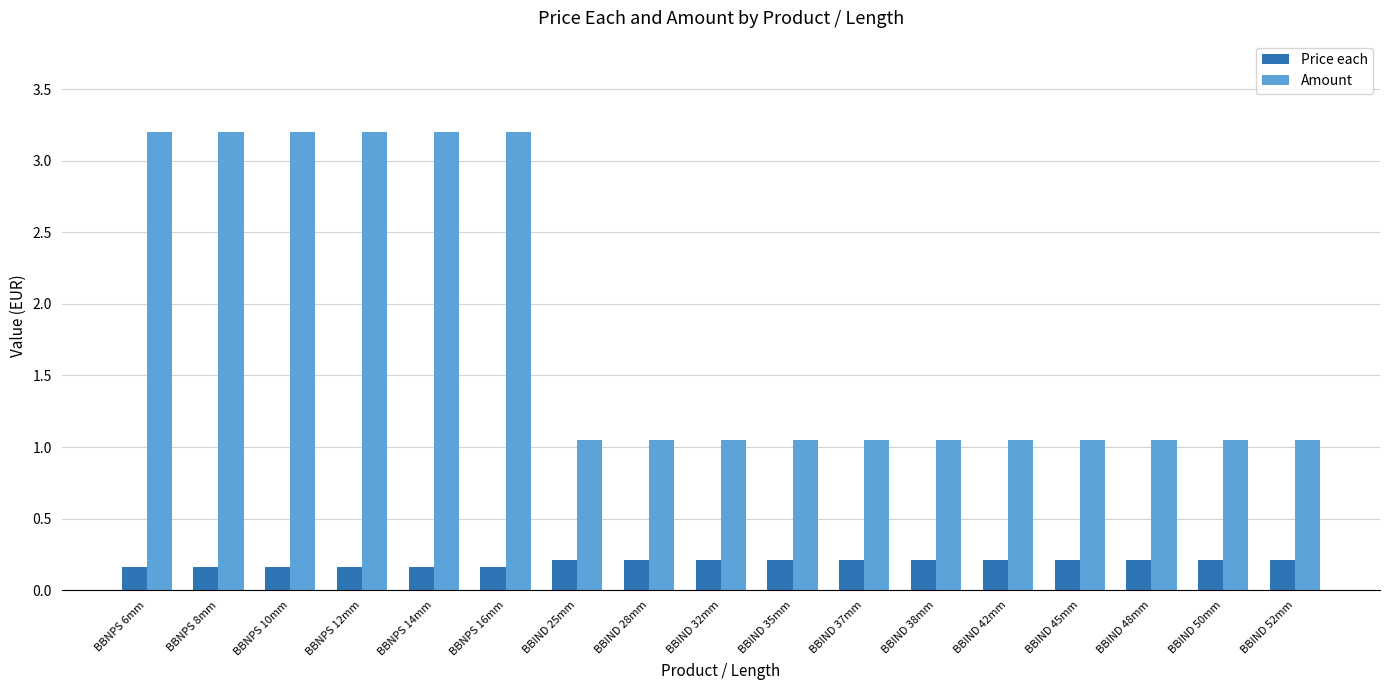

What is the label of the 12th bar from the right?

BBNPS 16mm